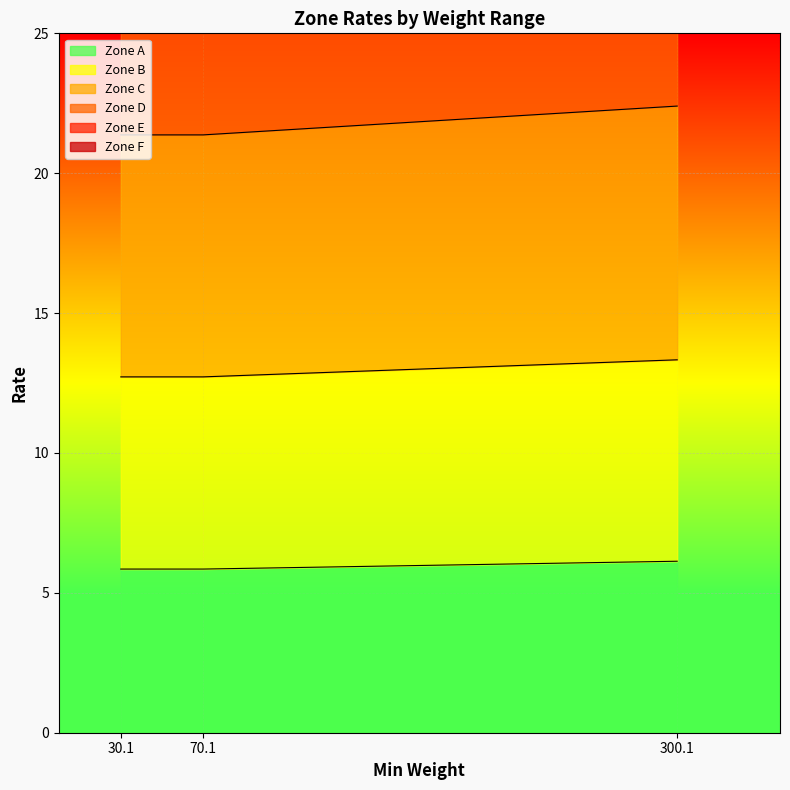

At how many categories does at least one series exceed 28?

3